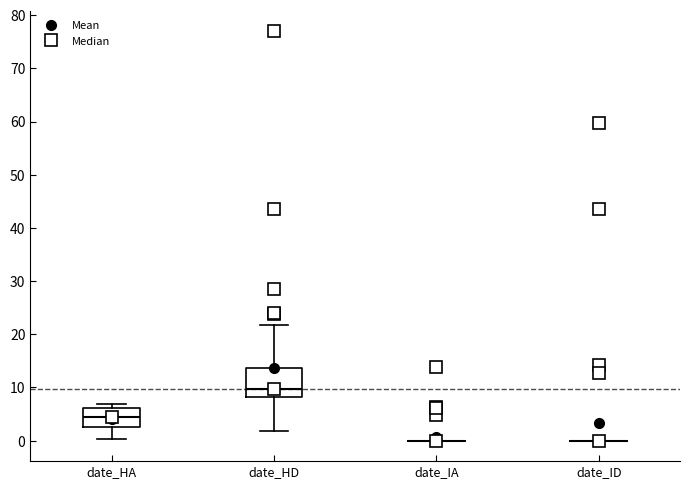

Reading left to right, read every box against the y-axis: the position of its median line, the range the box covers, and the ends of its whiskers. The values are not printed on the chart, so give them approximately, as read against the axis.

date_HA: median 4, box 2 to 6, whiskers 0 to 7
date_HD: median 10, box 8 to 14, whiskers 2 to 22
date_IA: box collapsed to a line at 0, whiskers 0 to 0
date_ID: box collapsed to a line at 0, whiskers 0 to 0